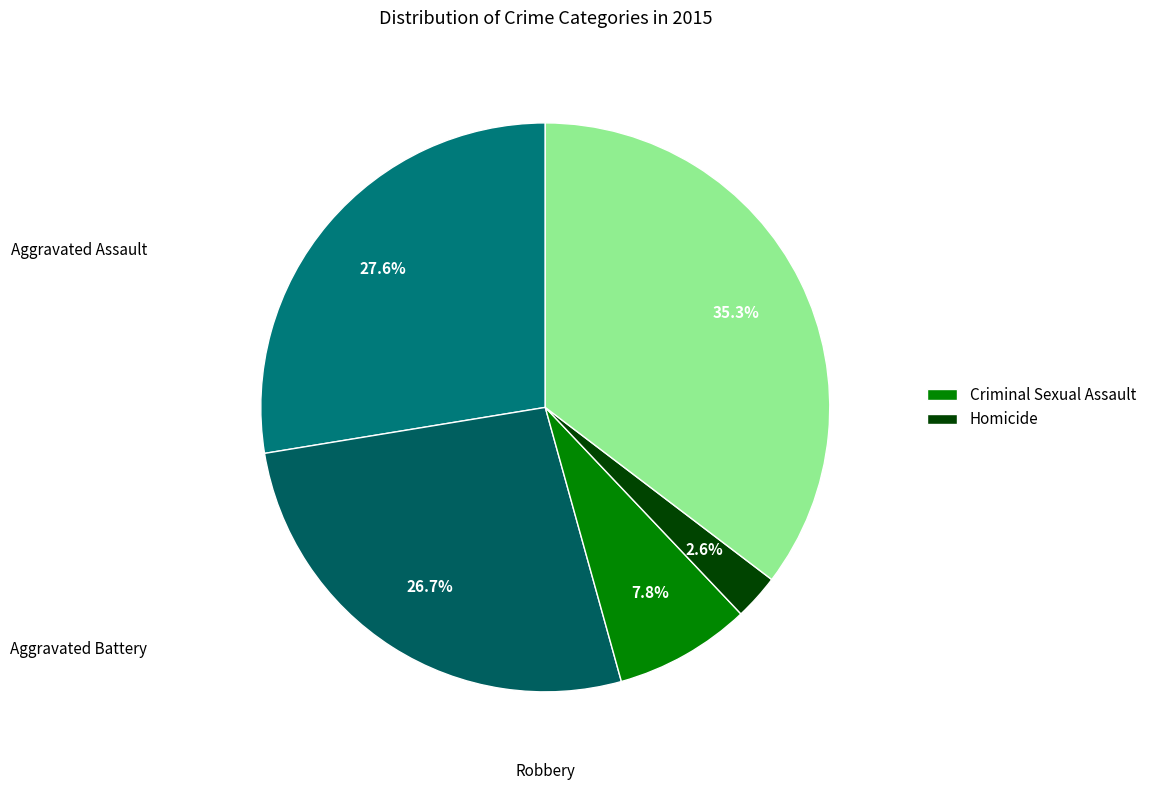

Does any single category account for the majority?

No